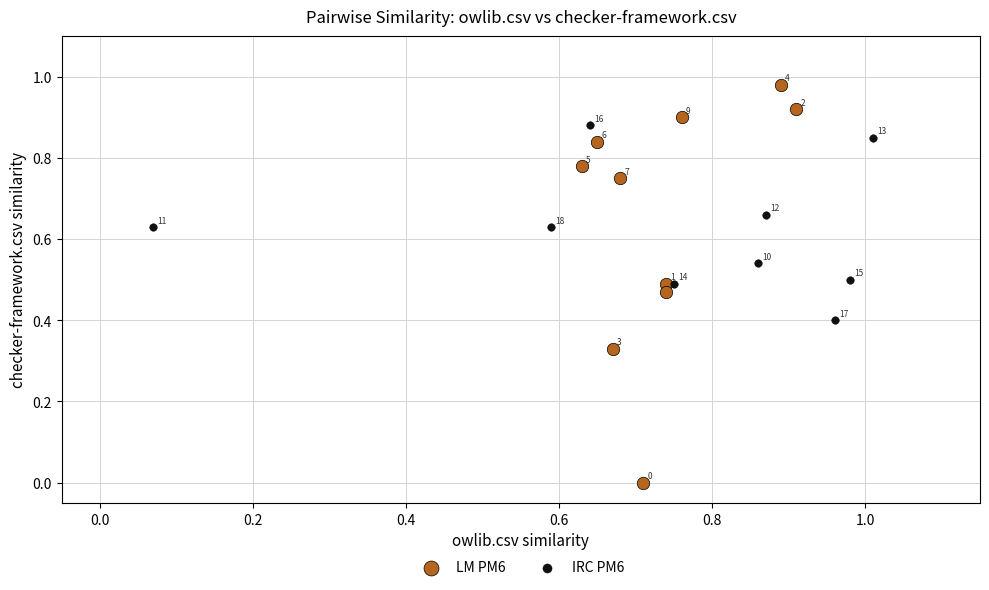

Which series has the largest Y range (max minus min)?

LM PM6